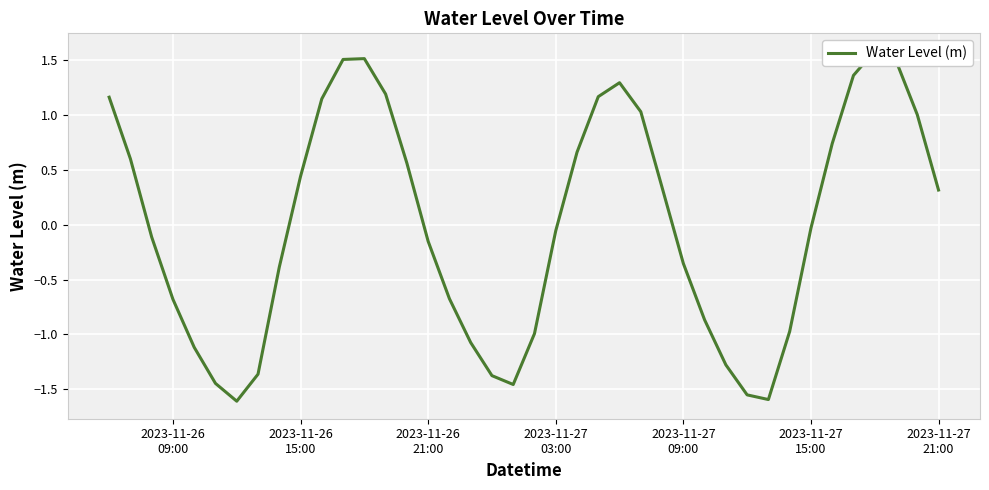

What is the difference between the second highest and second lowest values?

3.1